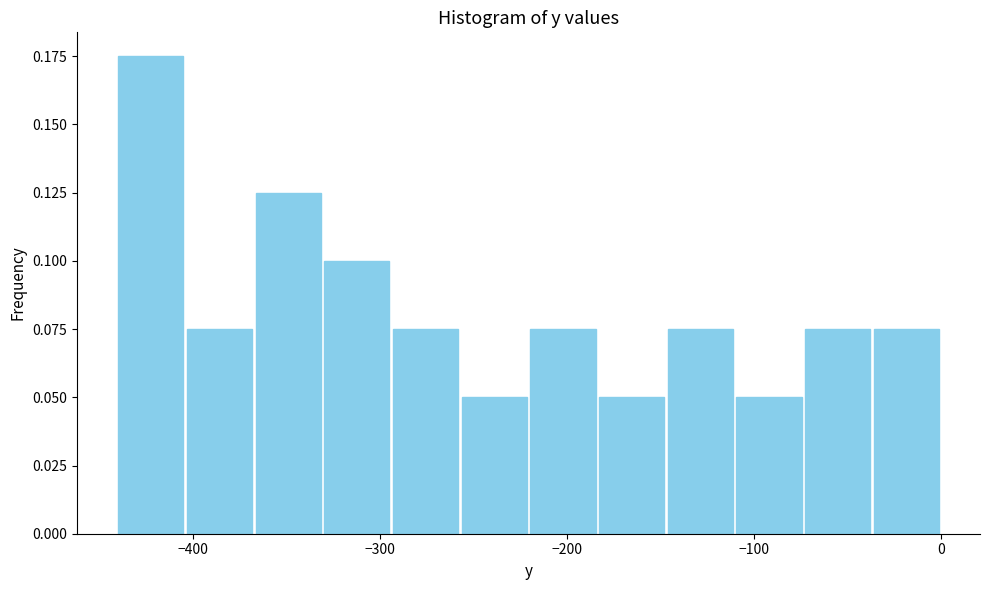

Read against the x-axis, roughly where is the centre of the tallest bar?

-420